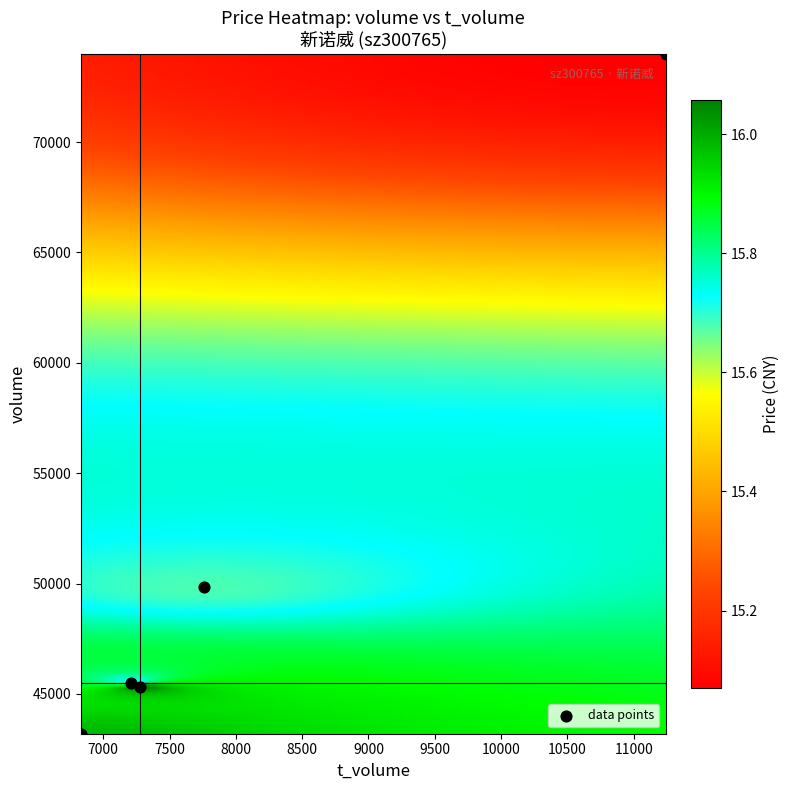

What is the average Y value?

51566